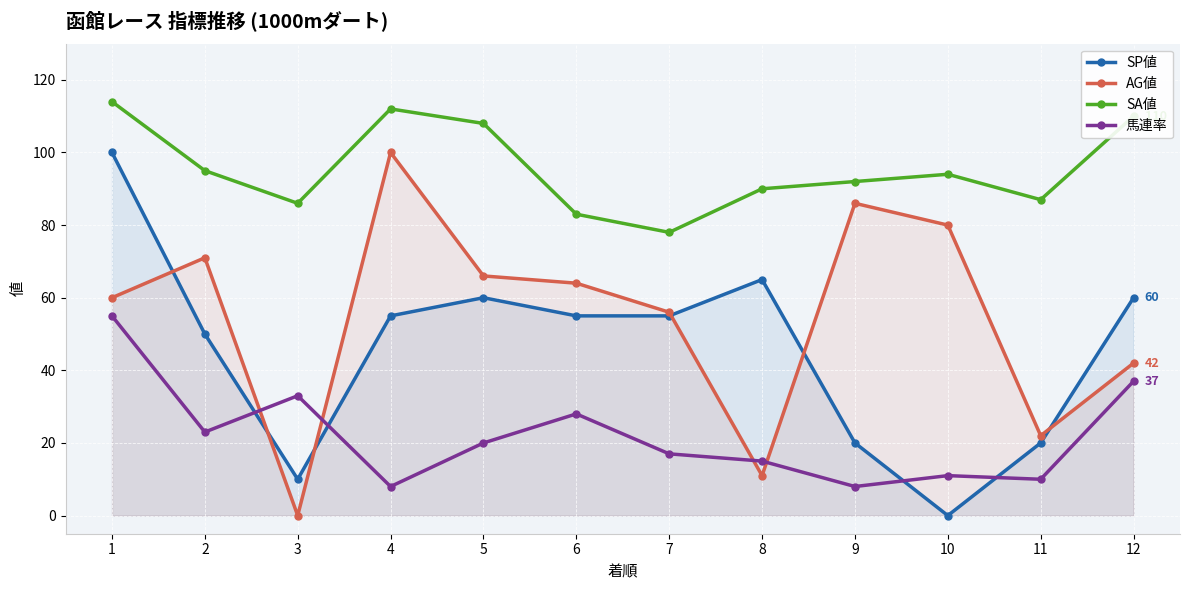

At which category does 馬連率 reach its first local peak?

3